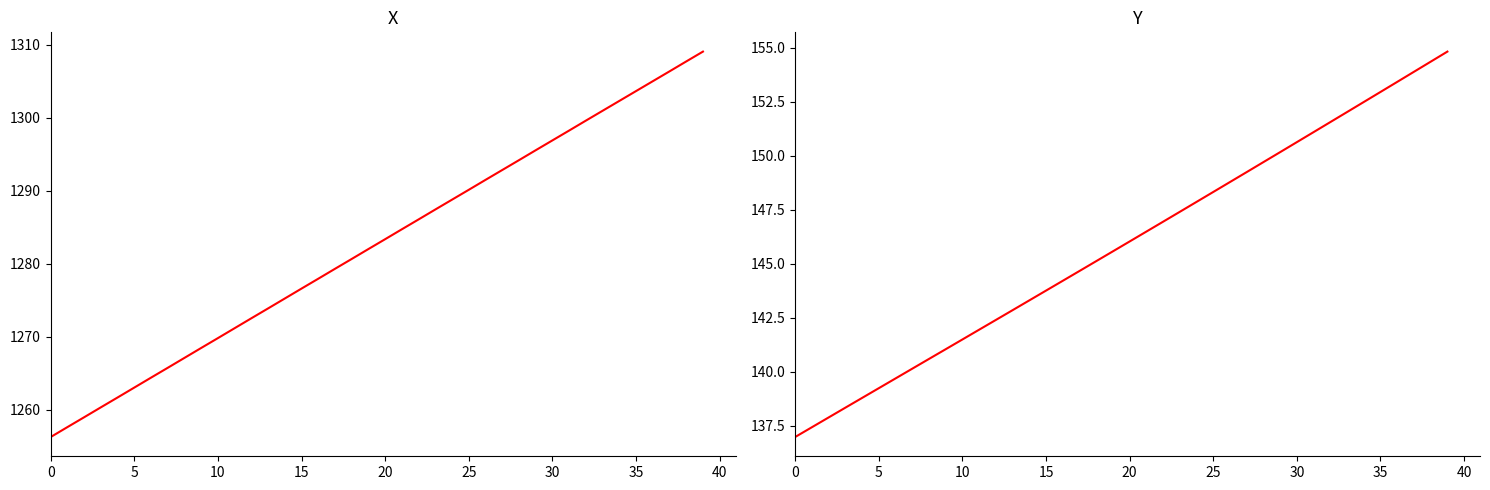

Which has a higher value, 10 or 35?

35